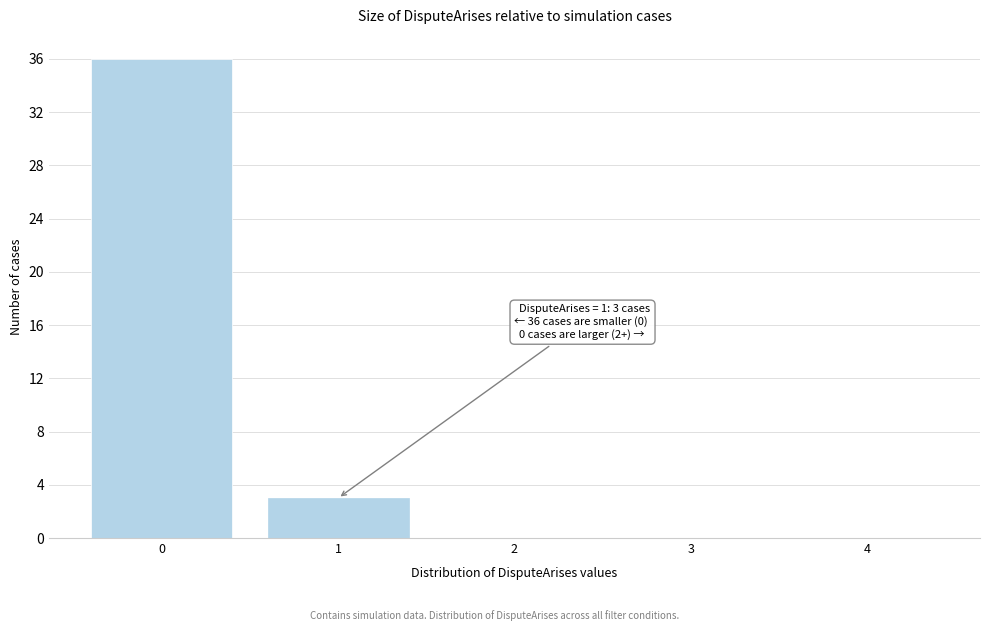

Reading left to right, transcribe all the data shown in this chart.

0=36	1=3	2=0	3=0	4=0